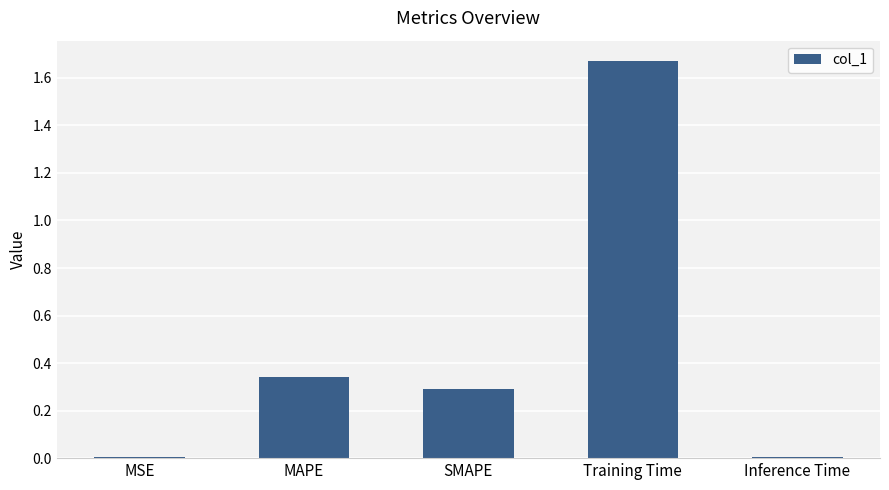

Which has a higher value, SMAPE or Inference Time?

SMAPE